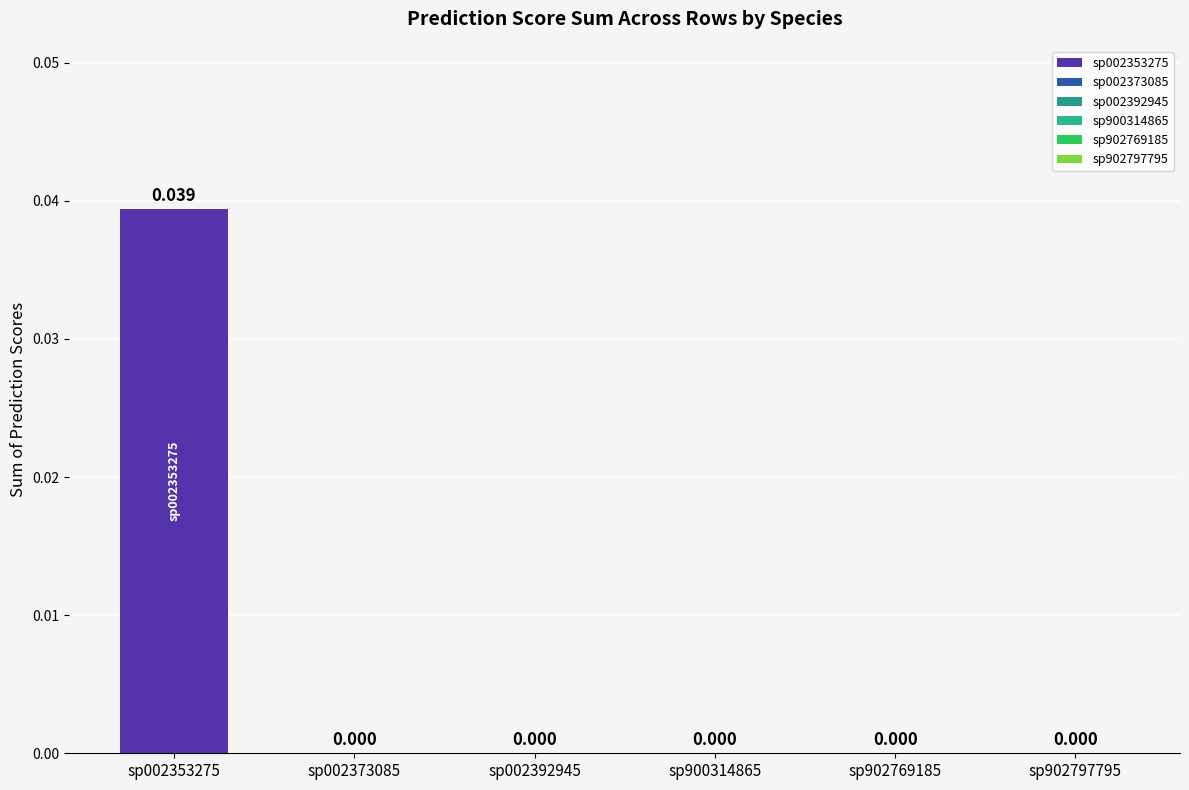

What position from the left is sp900314865?

4